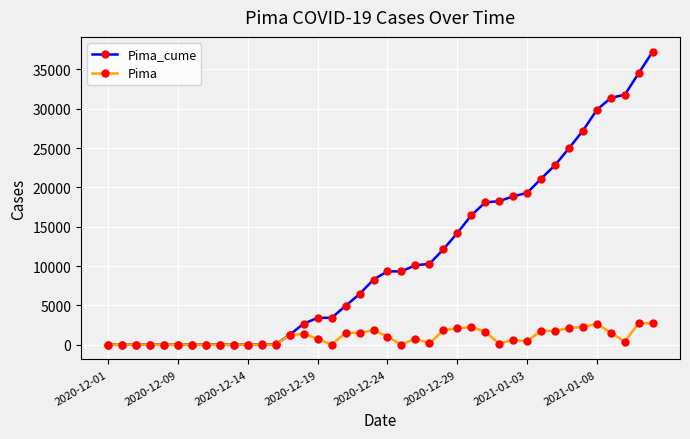

List the series in order of their overall mean, highest first.

Pima_cume, Pima